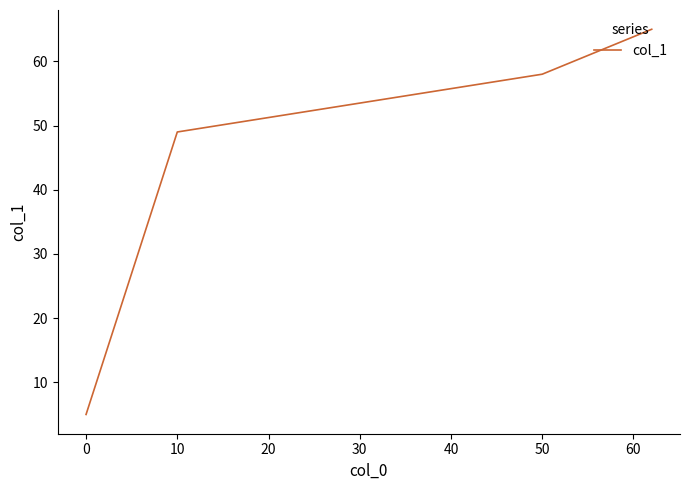

True or false: the data has more than 2 interior local peaks.

False